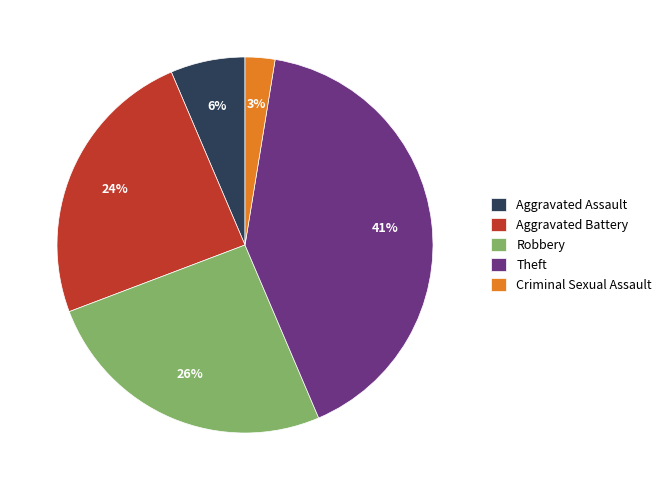

To the nearest percent, what is the difference between the largest and smallest slice percentages?

38%